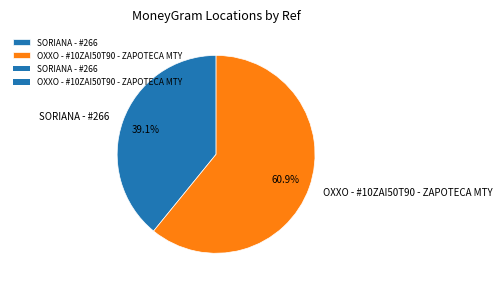

How many segments does this pie chart have?

2